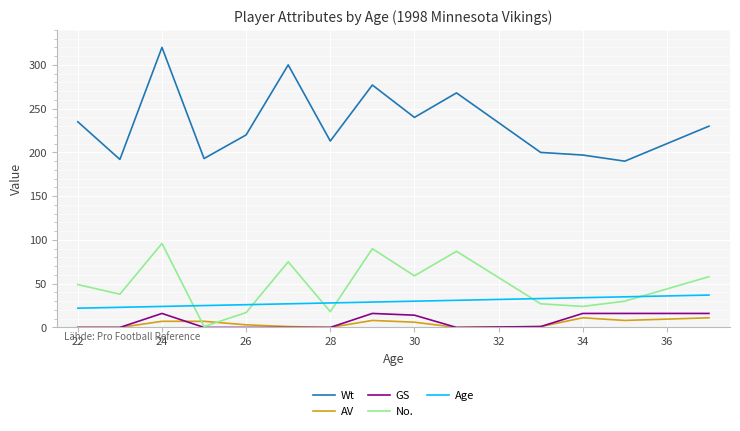

Which series has the largest total across all categories?

Wt